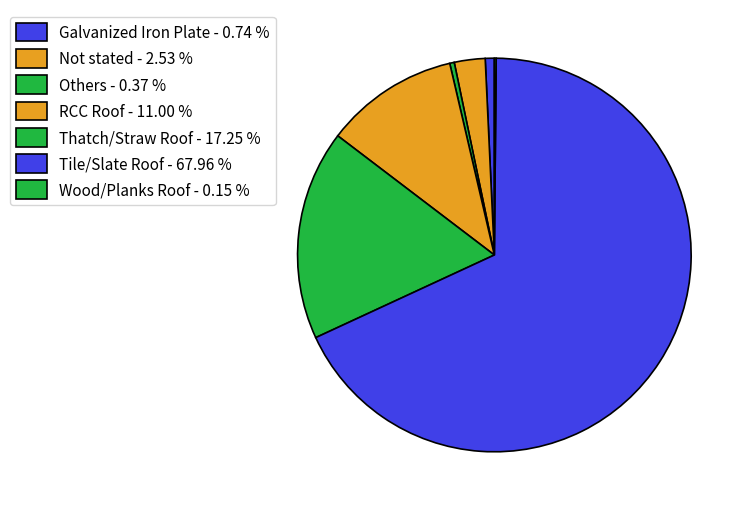

Is it true that Tile/Slate Roof is 68% of the pie?

True